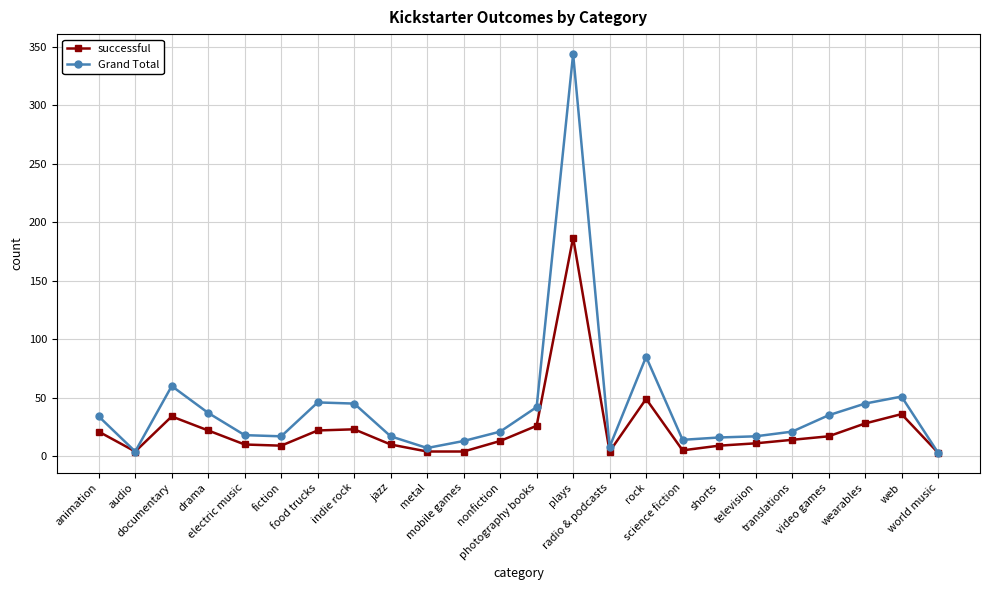

What is the difference between the second highest and minimum values in the successful series?

46